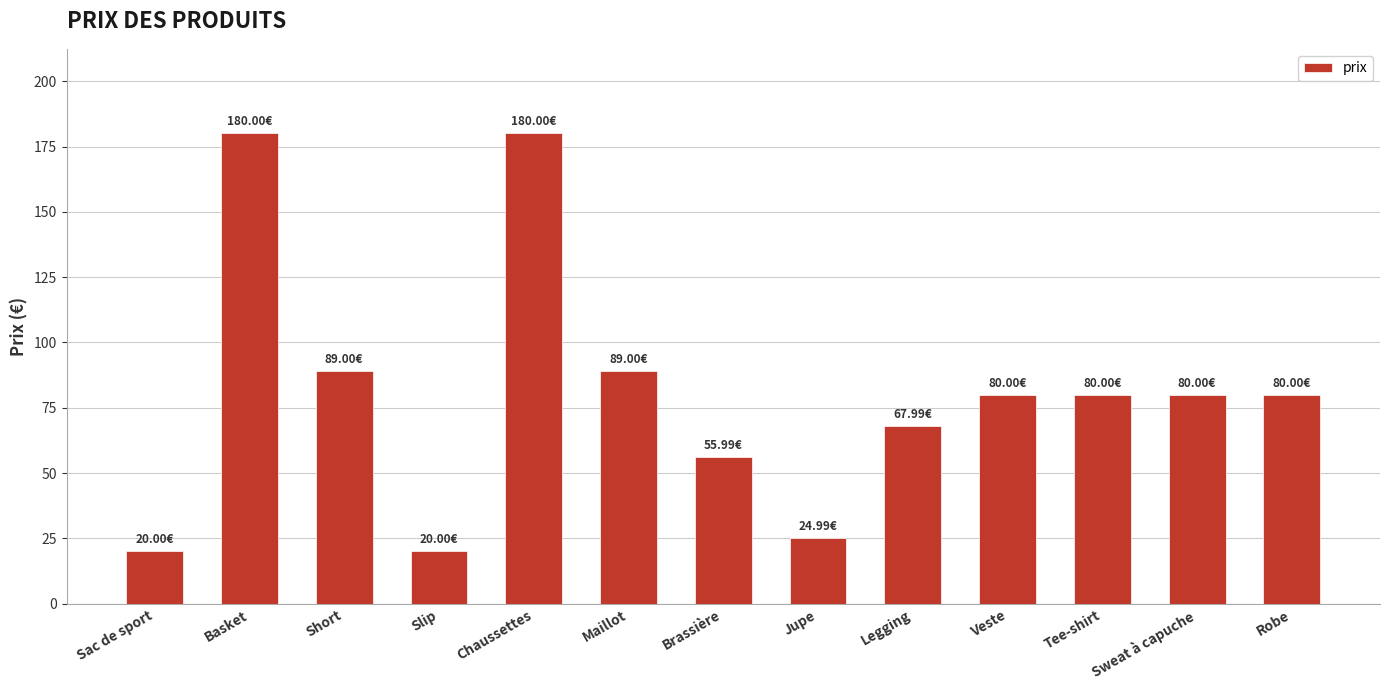

What is the sum of all values?

1047.0